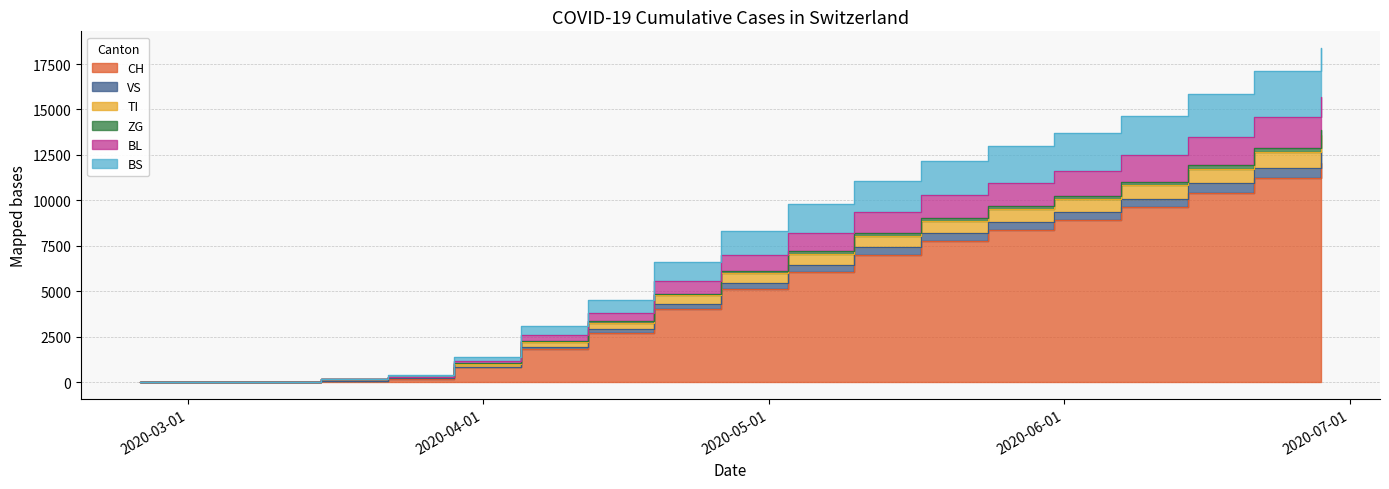

The ZG series shows 11031 at 2020-06-07. True or false?

True